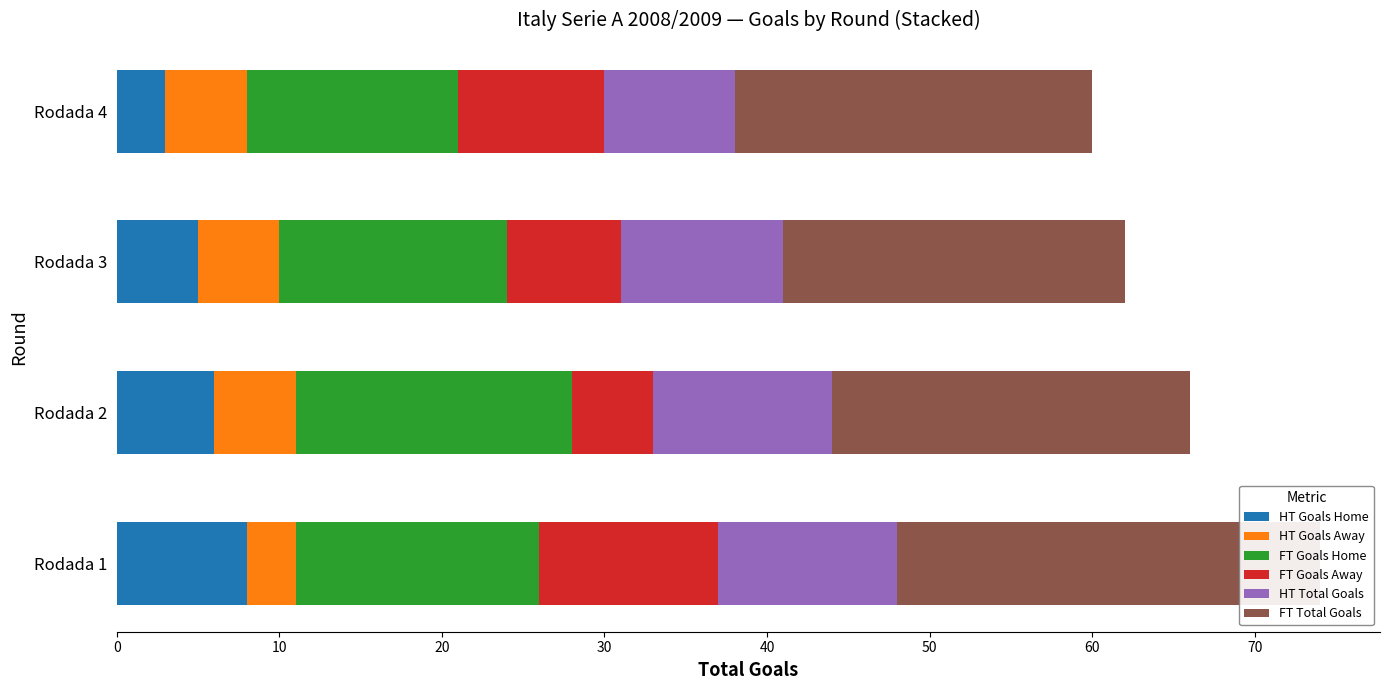

At how many categories does at least one series exceed 17?

4